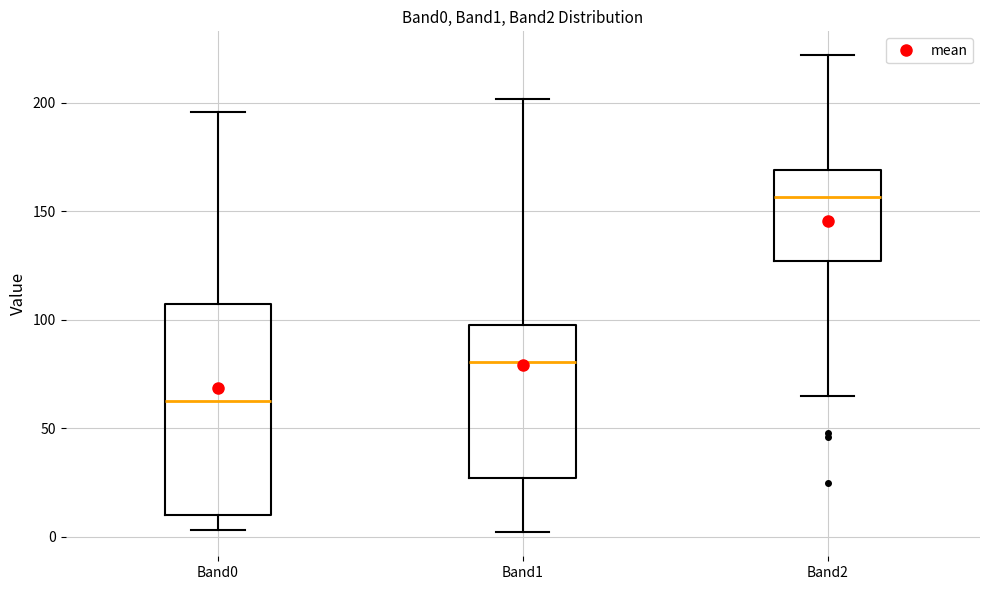

Comparing the boxes themselves (not the whiskers), which one is the tallest?

Band0